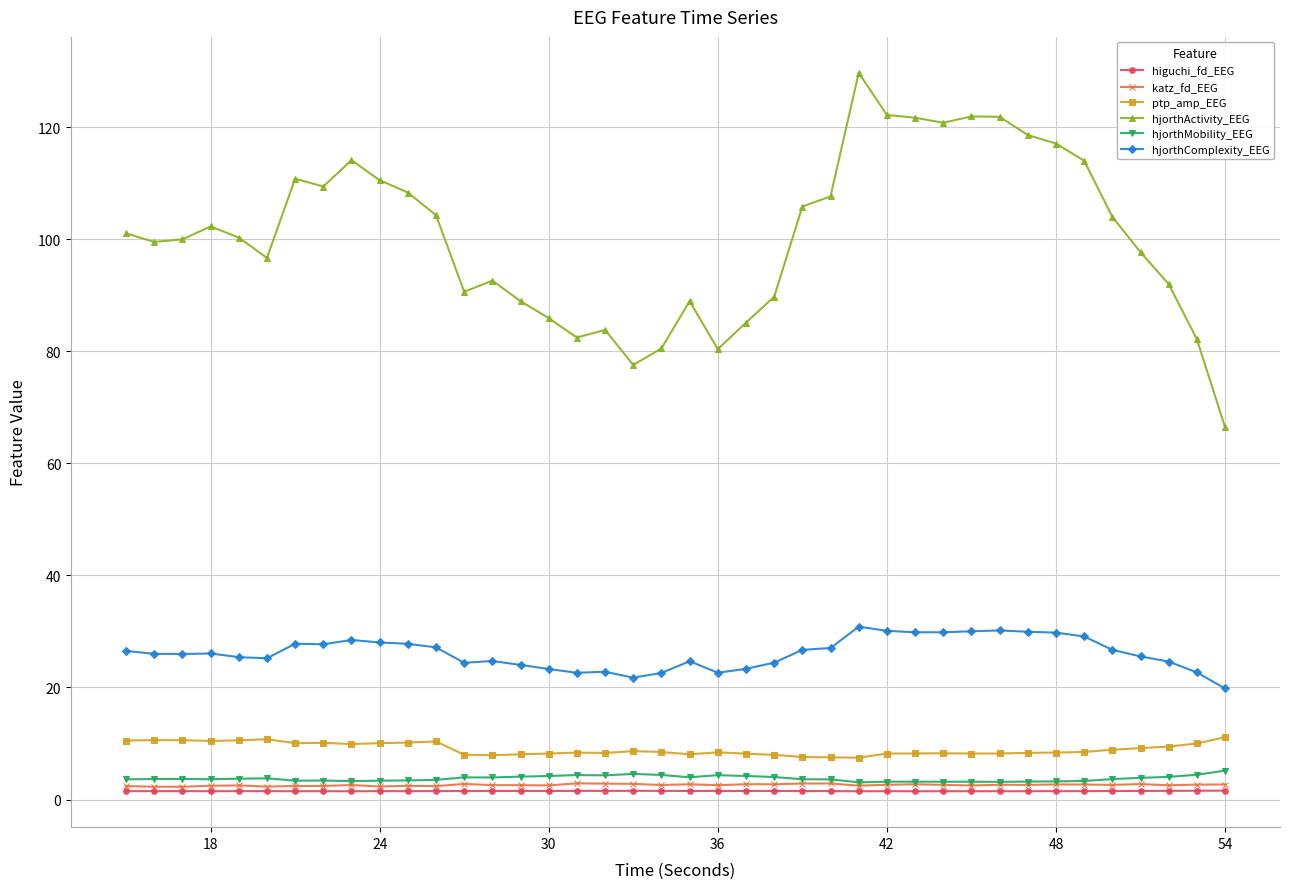

True or false: hjorthMobility_EEG has more than 0 interior local peaks.

True